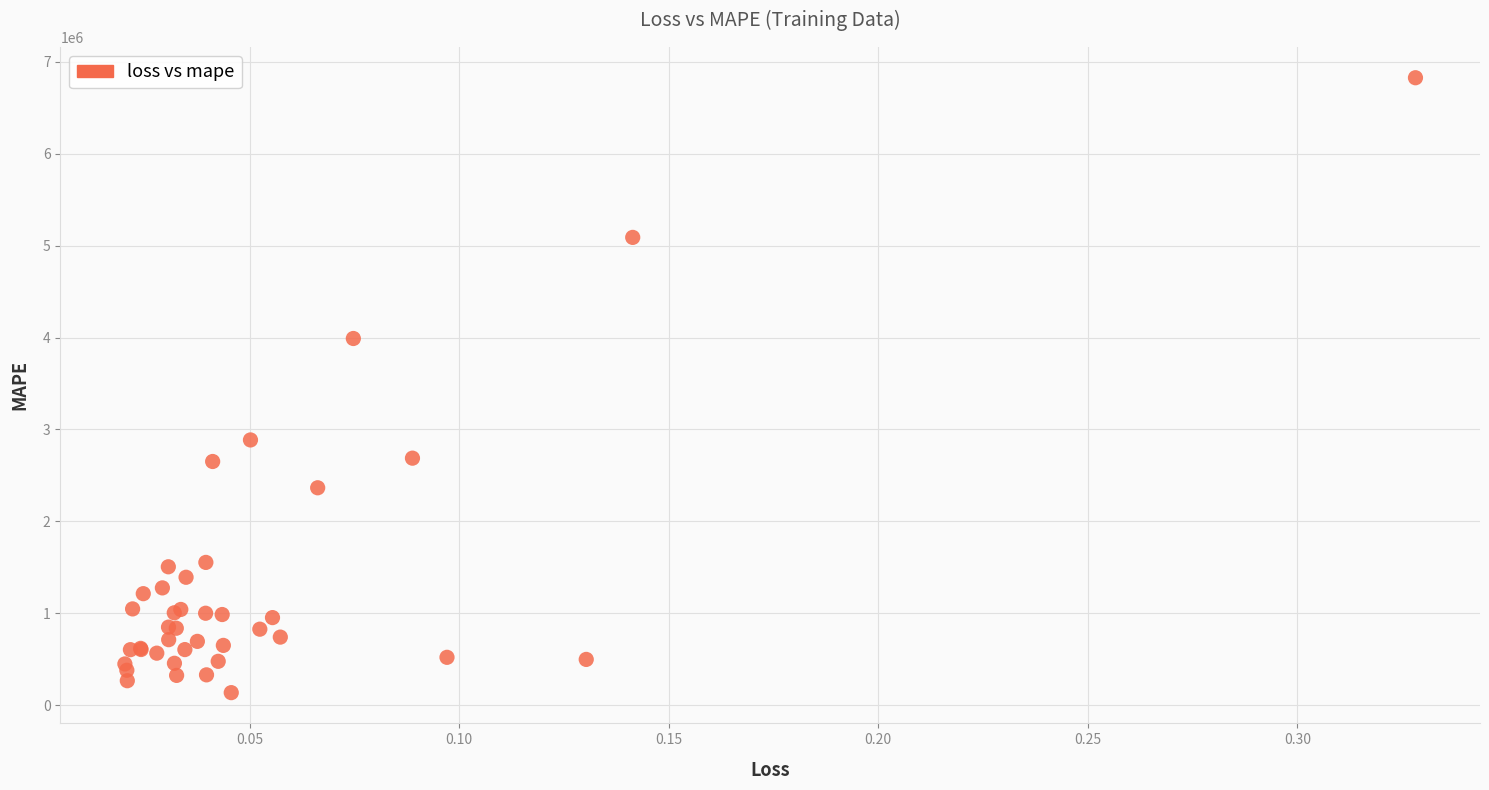

What Y value in the scatter plot is closest to 3481574?

3989356.0